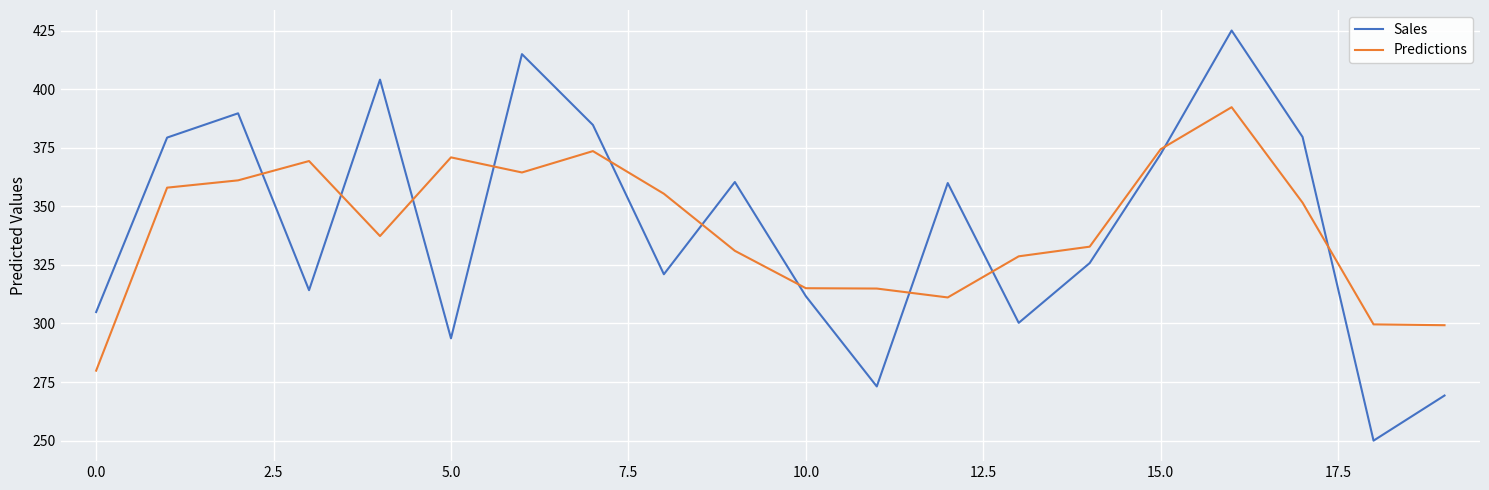

At how many categories does at least one series exceed 414?

2